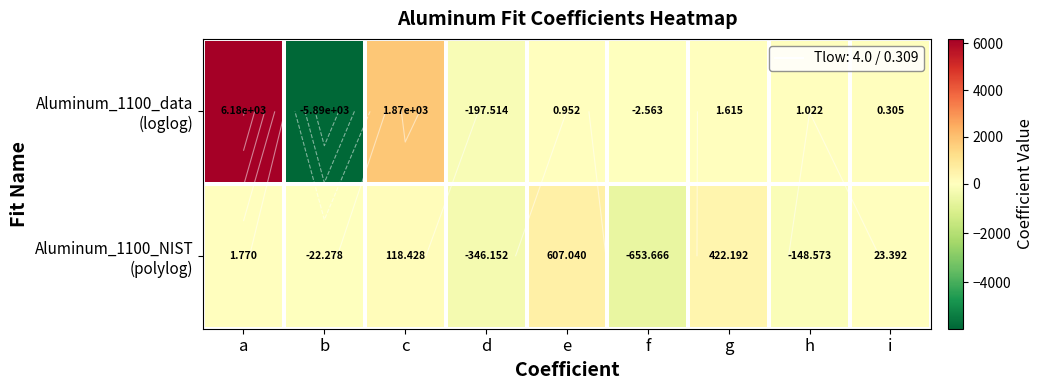

What is the difference between the Aluminum_1100_data (loglog) values at a and e?

6178.7